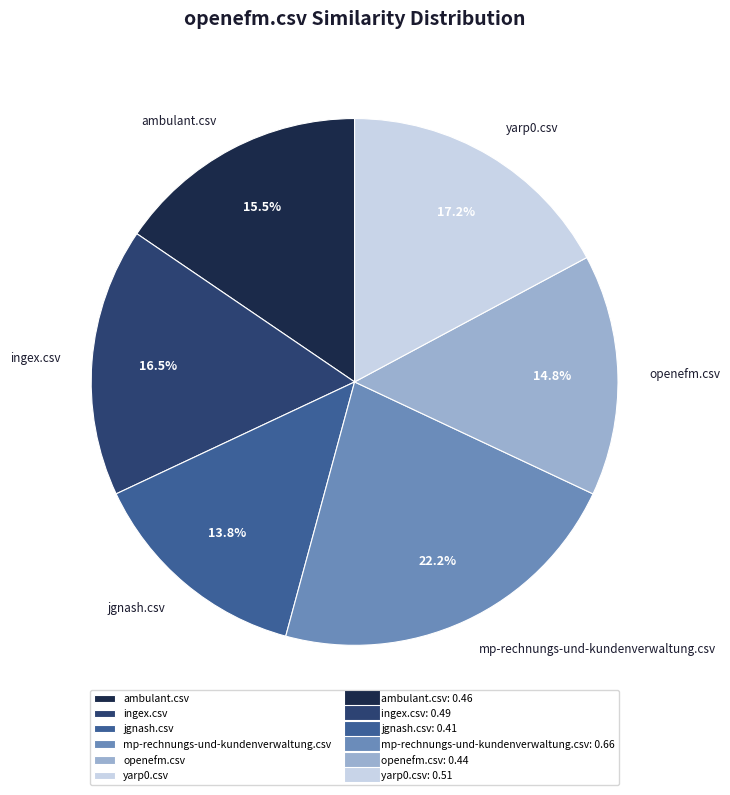

Is openefm.csv the majority of the pie?

No